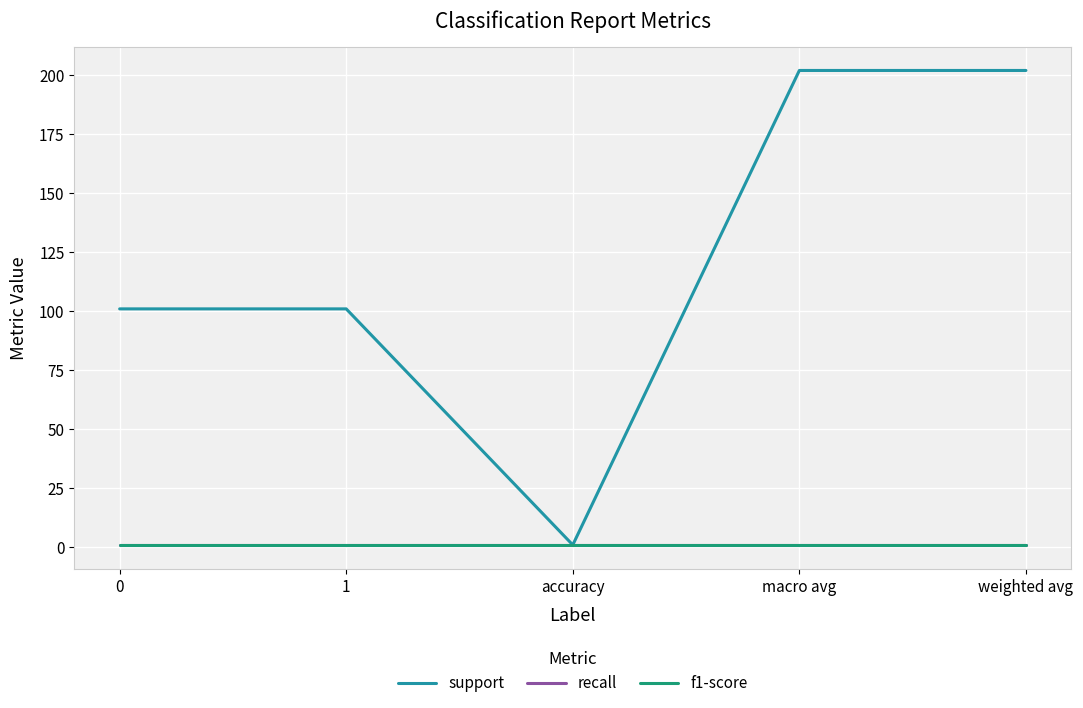

Is this an area chart (filled region under the line)?

No